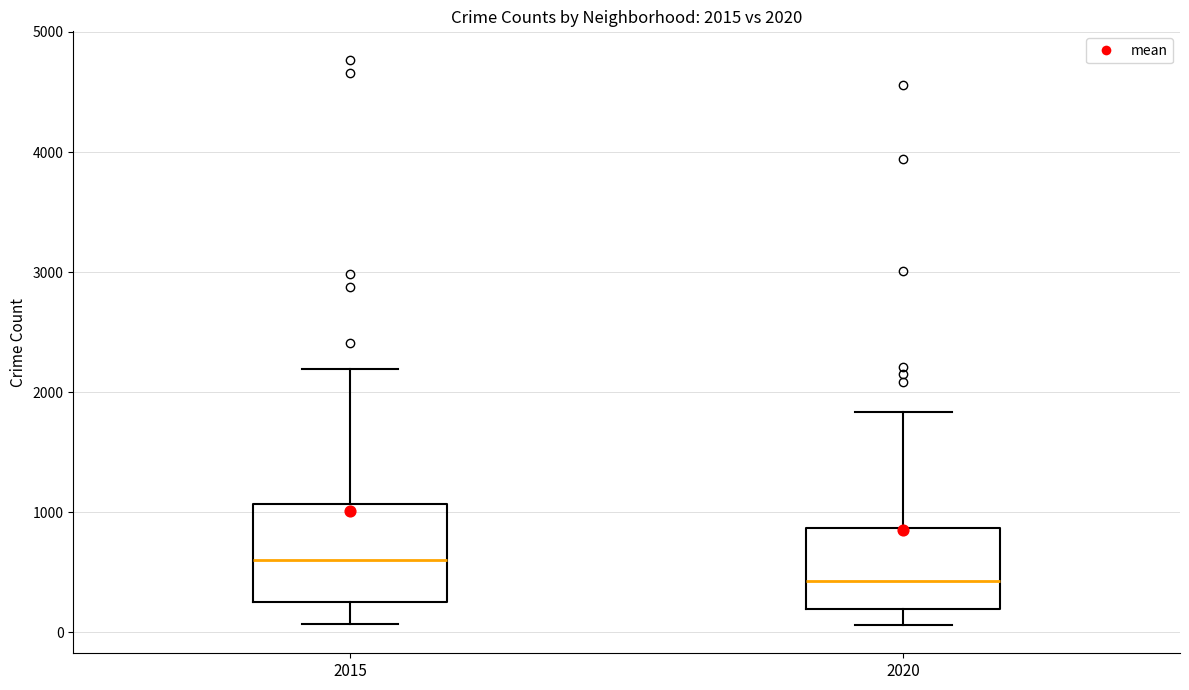

Comparing the boxes themselves (not the whiskers), which one is the tallest?

2015